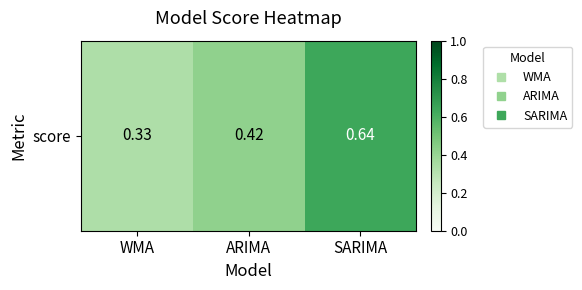

What is the difference between the maximum and minimum values?

0.3